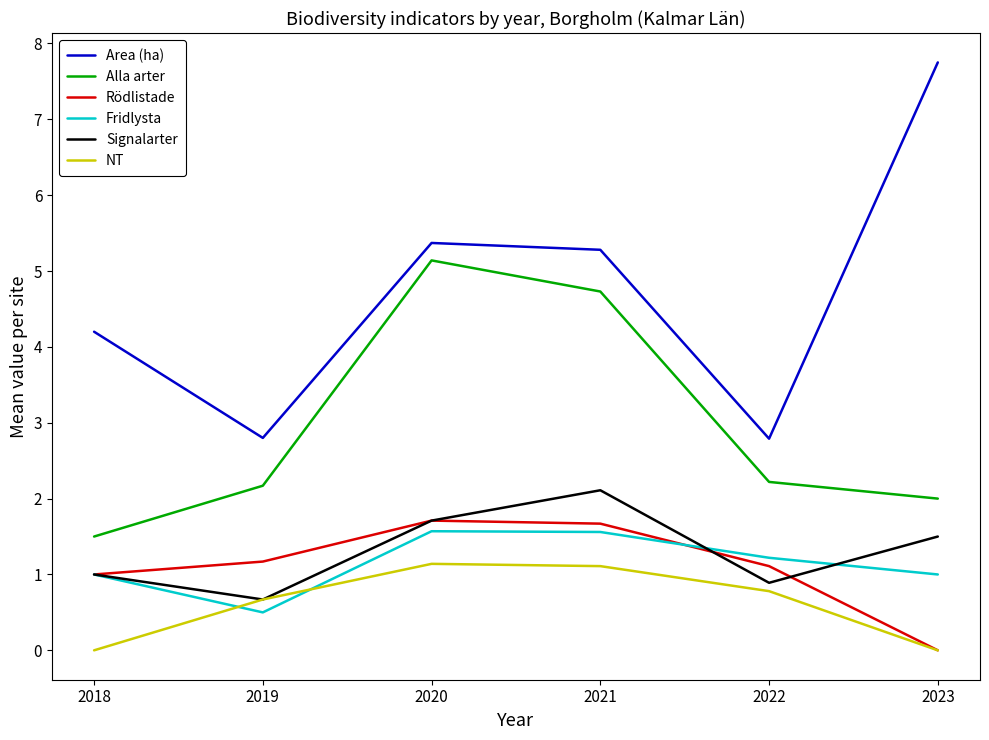

True or false: Alla arter and Signalarter cross at least once.

False